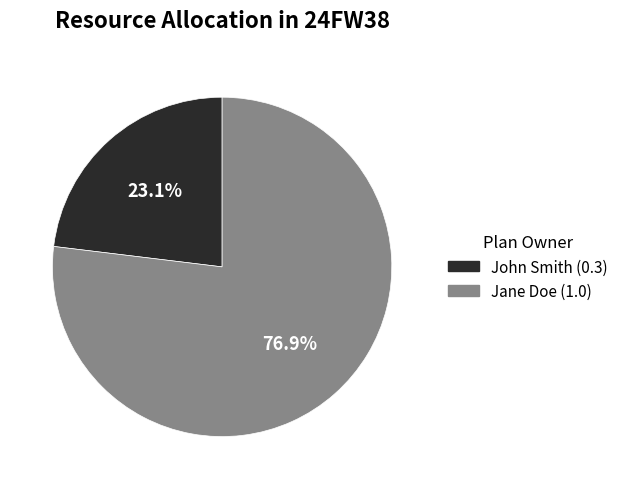

Between Jane Doe and John Smith, which is larger?

Jane Doe